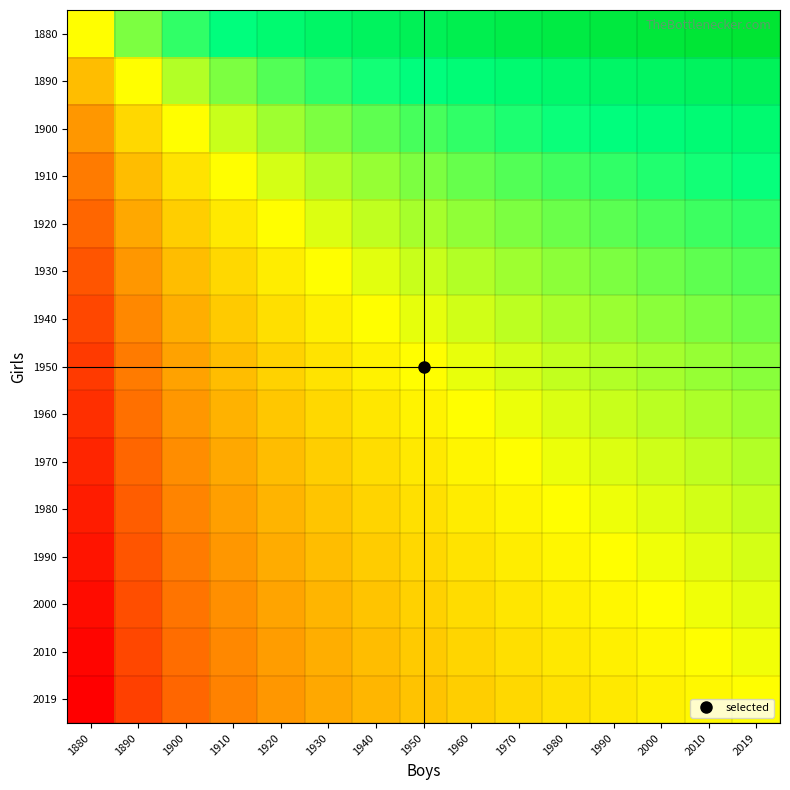

Reading right to left, transcribe all the data shown in this chart.

1880: 2019=1.0	2010=1.0	2000=1.0	1990=1.0	1980=0.9	1970=0.9	1960=0.9	1950=0.9	1940=0.9	1930=0.8	1920=0.8	1910=0.8	1900=0.7	1890=0.6	1880=0.5
1890: 2019=0.9	2010=0.9	2000=0.8	1990=0.8	1980=0.8	1970=0.8	1960=0.8	1950=0.8	1940=0.7	1930=0.7	1920=0.7	1910=0.6	1900=0.6	1890=0.5	1880=0.4
1900: 2019=0.8	2010=0.8	2000=0.8	1990=0.8	1980=0.7	1970=0.7	1960=0.7	1950=0.7	1940=0.7	1930=0.6	1920=0.6	1910=0.6	1900=0.5	1890=0.4	1880=0.3
1910: 2019=0.7	2010=0.7	2000=0.7	1990=0.7	1980=0.7	1970=0.7	1960=0.6	1950=0.6	1940=0.6	1930=0.6	1920=0.5	1910=0.5	1900=0.4	1890=0.4	1880=0.2
1920: 2019=0.7	2010=0.7	2000=0.7	1990=0.7	1980=0.6	1970=0.6	1960=0.6	1950=0.6	1940=0.6	1930=0.5	1920=0.5	1910=0.5	1900=0.4	1890=0.3	1880=0.2
1930: 2019=0.7	2010=0.7	2000=0.6	1990=0.6	1980=0.6	1970=0.6	1960=0.6	1950=0.6	1940=0.5	1930=0.5	1920=0.5	1910=0.4	1900=0.4	1890=0.3	1880=0.2
1940: 2019=0.6	2010=0.6	2000=0.6	1990=0.6	1980=0.6	1970=0.6	1960=0.5	1950=0.5	1940=0.5	1930=0.5	1920=0.4	1910=0.4	1900=0.3	1890=0.3	1880=0.1
1950: 2019=0.6	2010=0.6	2000=0.6	1990=0.6	1980=0.6	1970=0.5	1960=0.5	1950=0.5	1940=0.5	1930=0.4	1920=0.4	1910=0.4	1900=0.3	1890=0.2	1880=0.1
1960: 2019=0.6	2010=0.6	2000=0.6	1990=0.6	1980=0.5	1970=0.5	1960=0.5	1950=0.5	1940=0.5	1930=0.4	1920=0.4	1910=0.4	1900=0.3	1890=0.2	1880=0.1
1970: 2019=0.6	2010=0.6	2000=0.5	1990=0.5	1980=0.5	1970=0.5	1960=0.5	1950=0.5	1940=0.4	1930=0.4	1920=0.4	1910=0.3	1900=0.3	1890=0.2	1880=0.1
1980: 2019=0.6	2010=0.5	2000=0.5	1990=0.5	1980=0.5	1970=0.5	1960=0.5	1950=0.4	1940=0.4	1930=0.4	1920=0.4	1910=0.3	1900=0.3	1890=0.2	1880=0.1
1990: 2019=0.5	2010=0.5	2000=0.5	1990=0.5	1980=0.5	1970=0.5	1960=0.4	1950=0.4	1940=0.4	1930=0.4	1920=0.3	1910=0.3	1900=0.2	1890=0.2	1880=0.0
2000: 2019=0.5	2010=0.5	2000=0.5	1990=0.5	1980=0.5	1970=0.5	1960=0.4	1950=0.4	1940=0.4	1930=0.4	1920=0.3	1910=0.3	1900=0.2	1890=0.2	1880=0.0
2010: 2019=0.5	2010=0.5	2000=0.5	1990=0.5	1980=0.5	1970=0.4	1960=0.4	1950=0.4	1940=0.4	1930=0.3	1920=0.3	1910=0.3	1900=0.2	1890=0.1	1880=0.0
2019: 2019=0.5	2010=0.5	2000=0.5	1990=0.5	1980=0.4	1970=0.4	1960=0.4	1950=0.4	1940=0.4	1930=0.3	1920=0.3	1910=0.3	1900=0.2	1890=0.1	1880=0.0